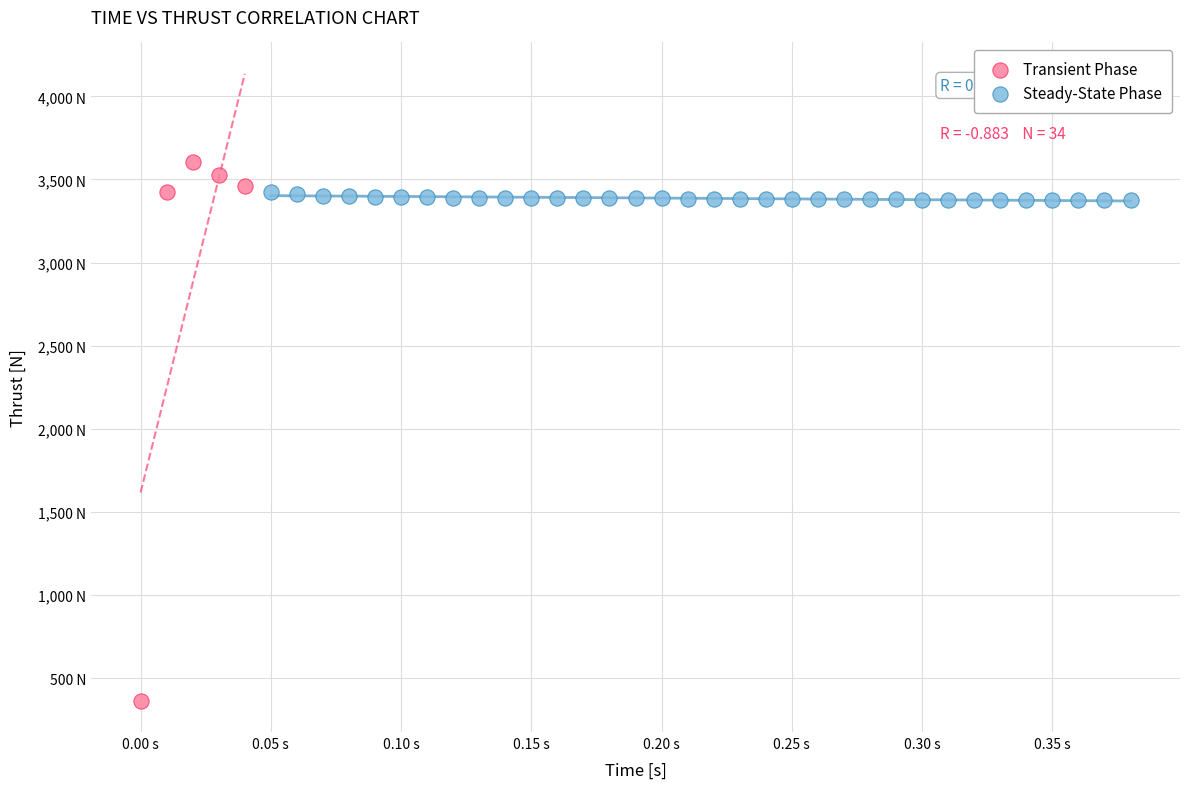

What are all the series names shown in the legend?

Transient Phase, Steady-State Phase